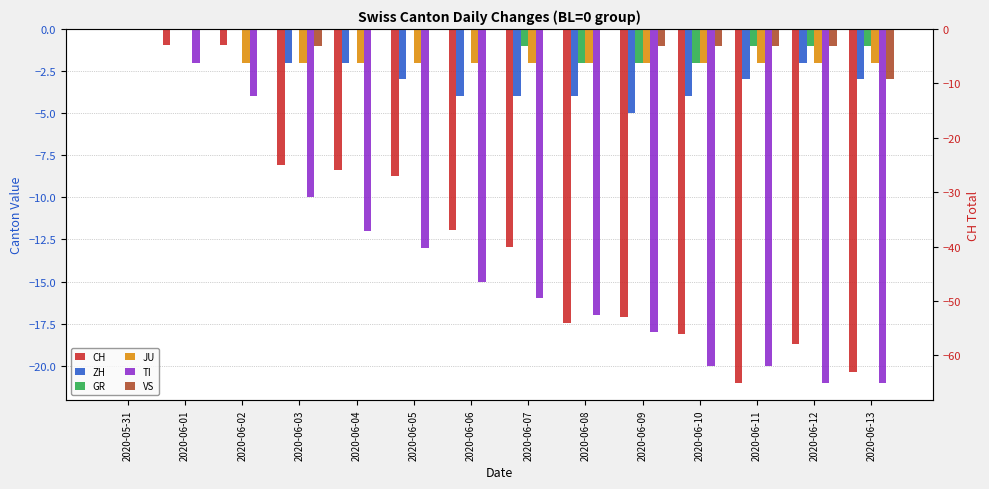

At which label does VS reach its peak?

2020-05-31